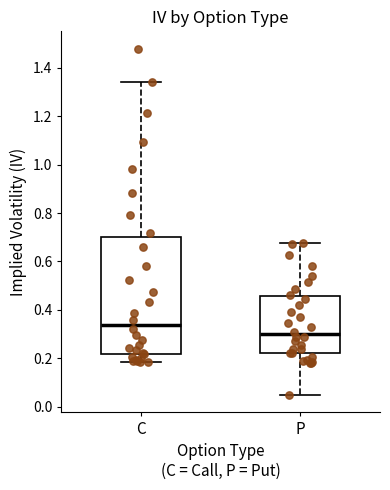

Reading left to right, transcribe this box plot: for each box, give where its median line is, the range the box spans, and where its two whiskers end, as read against the y-axis. The values are not printed on the chart, so give them approximately, as read against the axis.

C: median 0.34, box 0.22 to 0.70, whiskers 0.18 to 1.34
P: median 0.30, box 0.22 to 0.46, whiskers 0.06 to 0.68